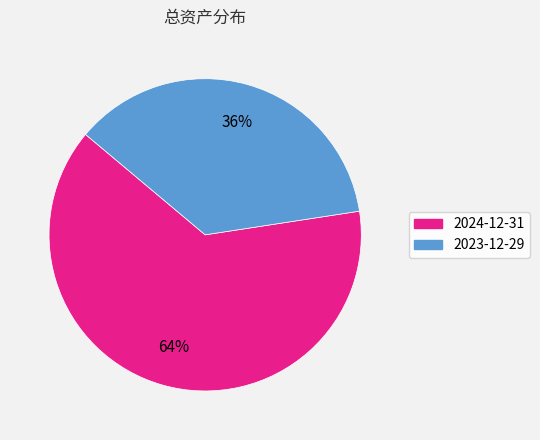

True or false: 2023-12-29 accounts for 51% of the total.

False